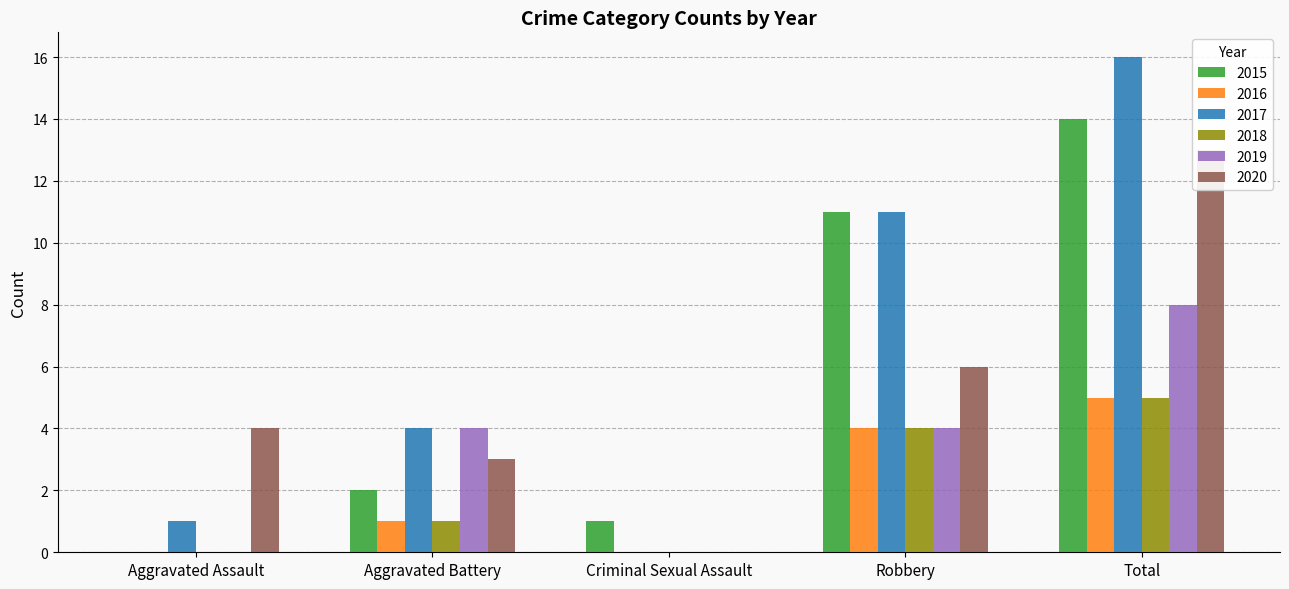

How many 2018 values are between 0 and 4?

4